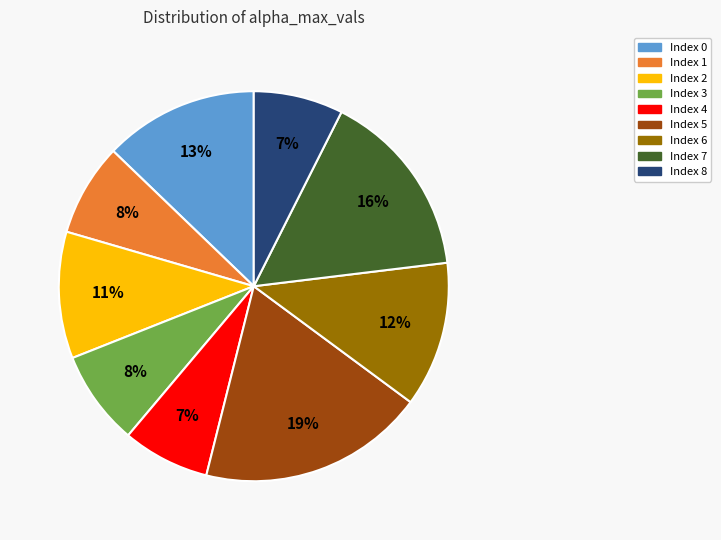

To the nearest percent, what is the average slice percentage?

11%